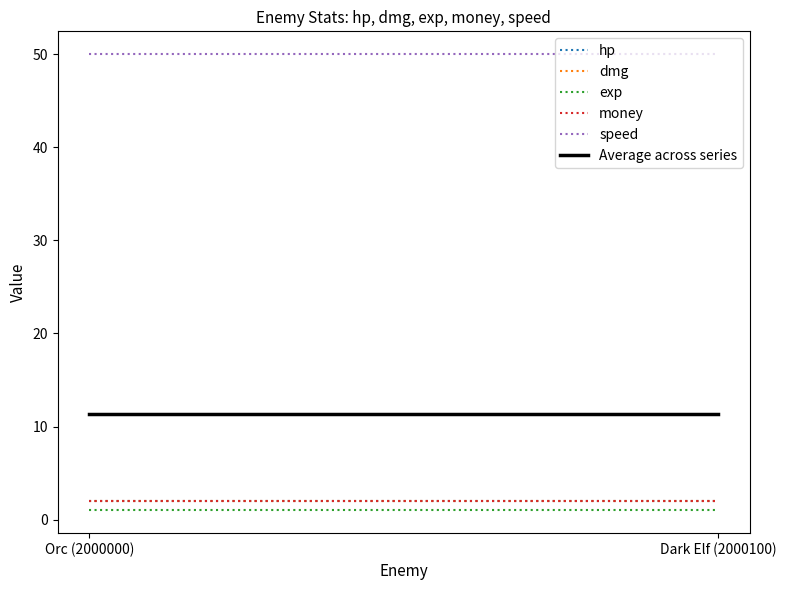

Reading left to right, what are all the values shown in this chart?

hp: Orc (2000000)=2.0	Dark Elf (2000100)=2.0
dmg: Orc (2000000)=2.0	Dark Elf (2000100)=2.0
exp: Orc (2000000)=1.0	Dark Elf (2000100)=1.0
money: Orc (2000000)=2.0	Dark Elf (2000100)=2.0
speed: Orc (2000000)=50.0	Dark Elf (2000100)=50.0
Average across series: Orc (2000000)=11.4	Dark Elf (2000100)=11.4